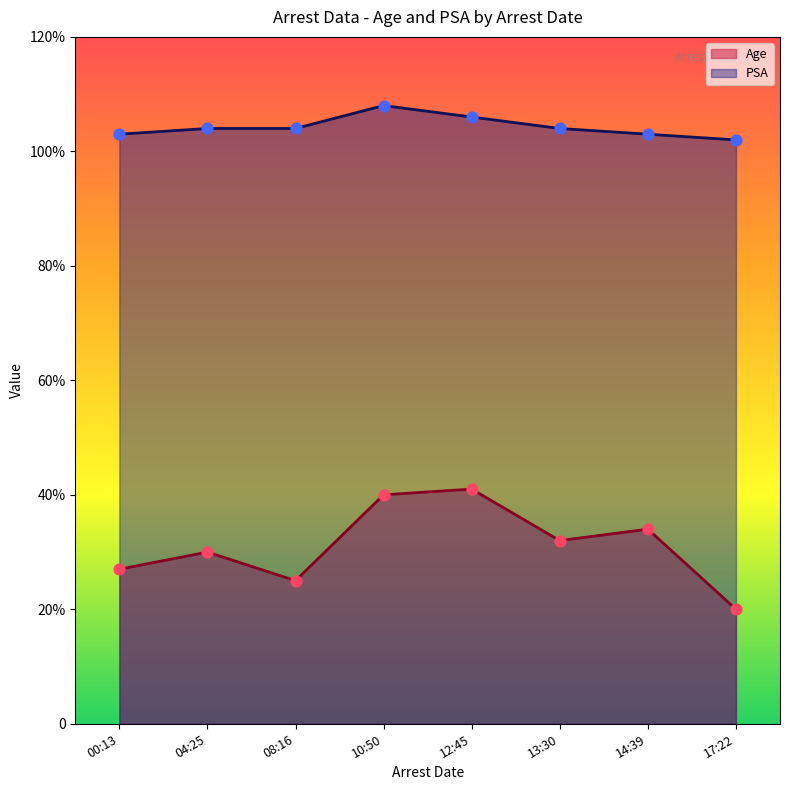

Which series reaches the minimum Y coordinate?

Age